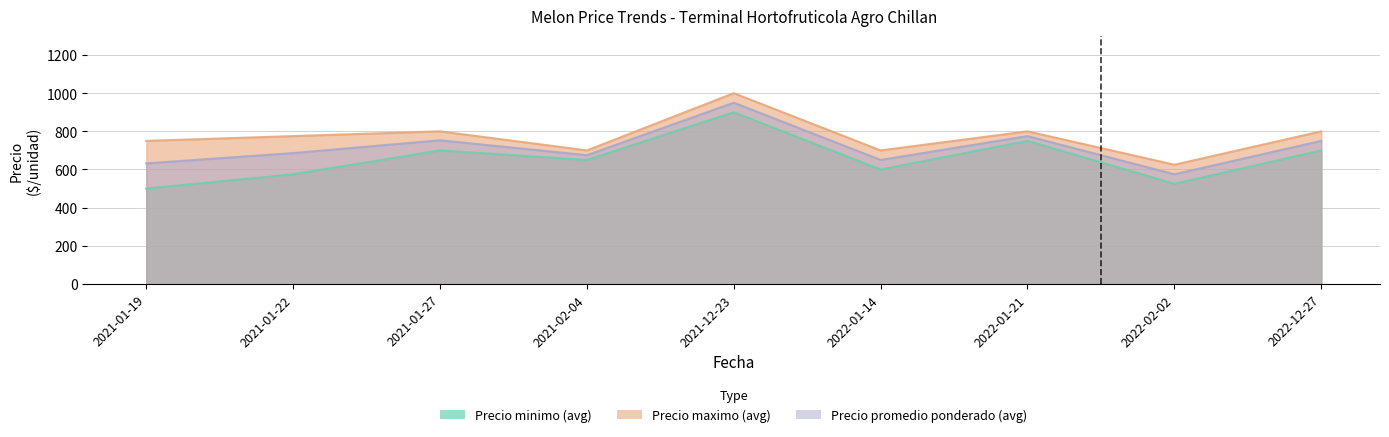

The value of Precio minimo (avg) at 2022-12-27 is 700. True or false?

True